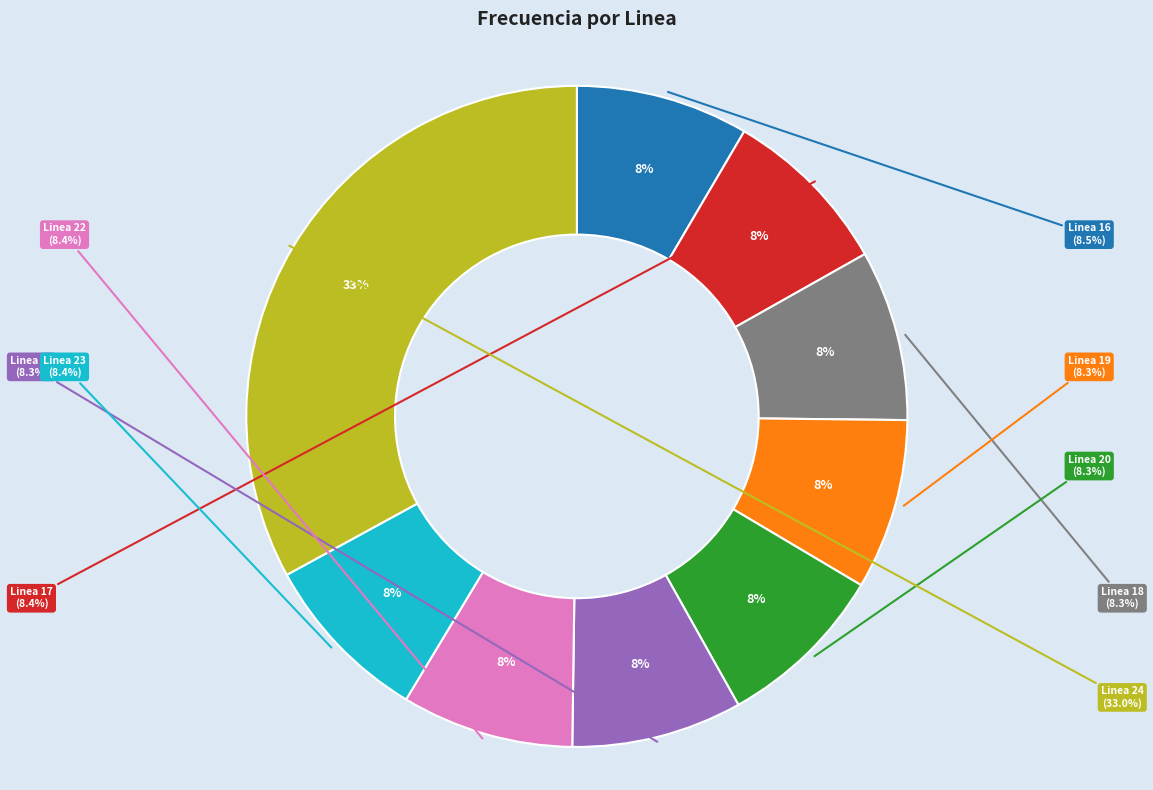

The Linea 18 slice represents 8% of the pie. True or false?

True